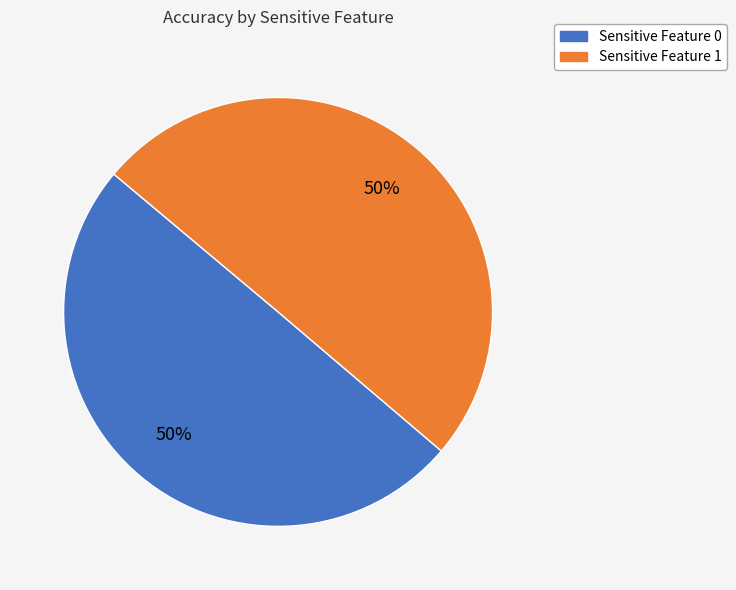

To the nearest percent, what is the average slice percentage?

50%